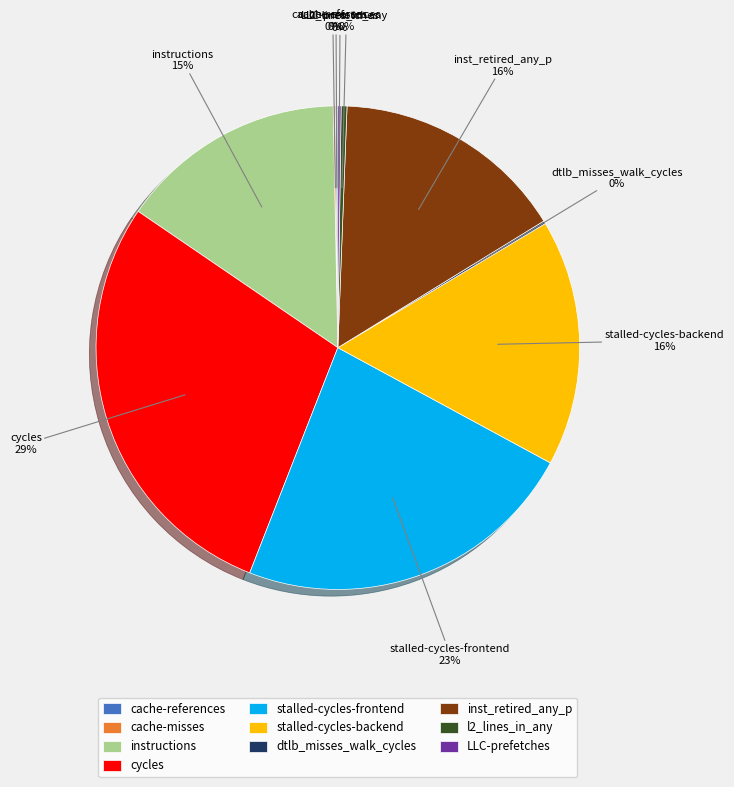

To the nearest percent, what percentage of the pie is stalled-cycles-backend?

16%